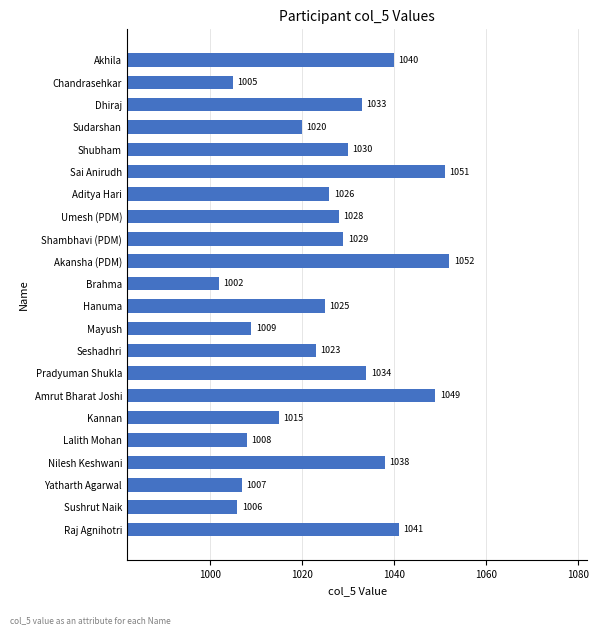

Reading bottom to top, extract all data points from this chart.

Raj Agnihotri=1041	Sushrut Naik=1006	Yatharth Agarwal=1007	Nilesh Keshwani=1038	Lalith Mohan=1008	Kannan=1015	Amrut Bharat Joshi=1049	Pradyuman Shukla=1034	Seshadhri=1023	Mayush=1009	Hanuma=1025	Brahma=1002	Akansha (PDM)=1052	Shambhavi (PDM)=1029	Umesh (PDM)=1028	Aditya Hari=1026	Sai Anirudh=1051	Shubham=1030	Sudarshan=1020	Dhiraj=1033	Chandrasehkar=1005	Akhila=1040